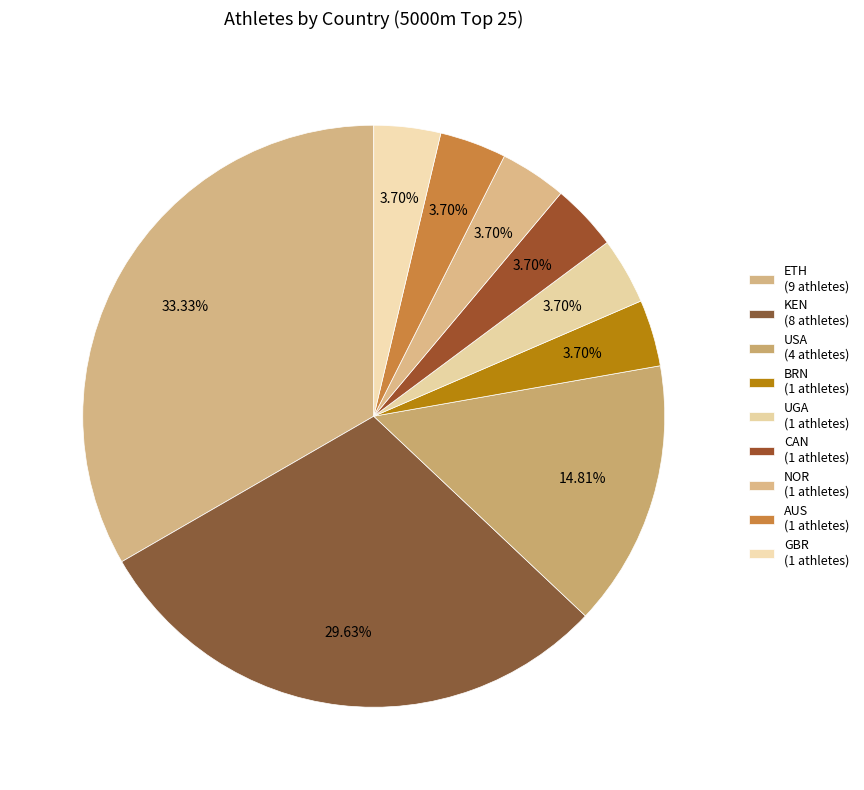

Rank the categories by value from highest to lowest.

ETH, KEN, USA, BRN, UGA, CAN, NOR, AUS, GBR